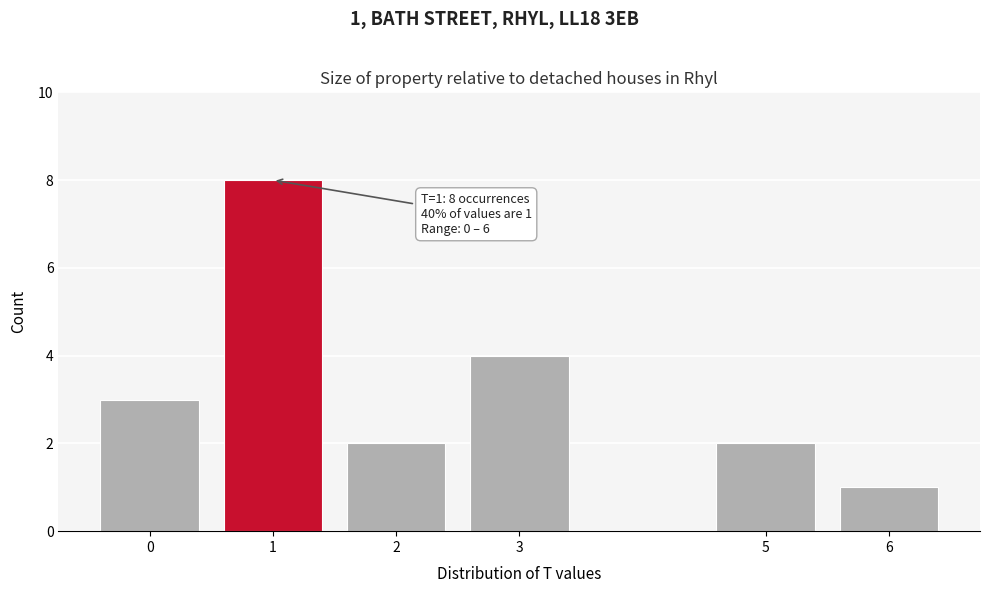

Reading left to right, list all the values displayed in this chart.

3	8	2	4	2	1